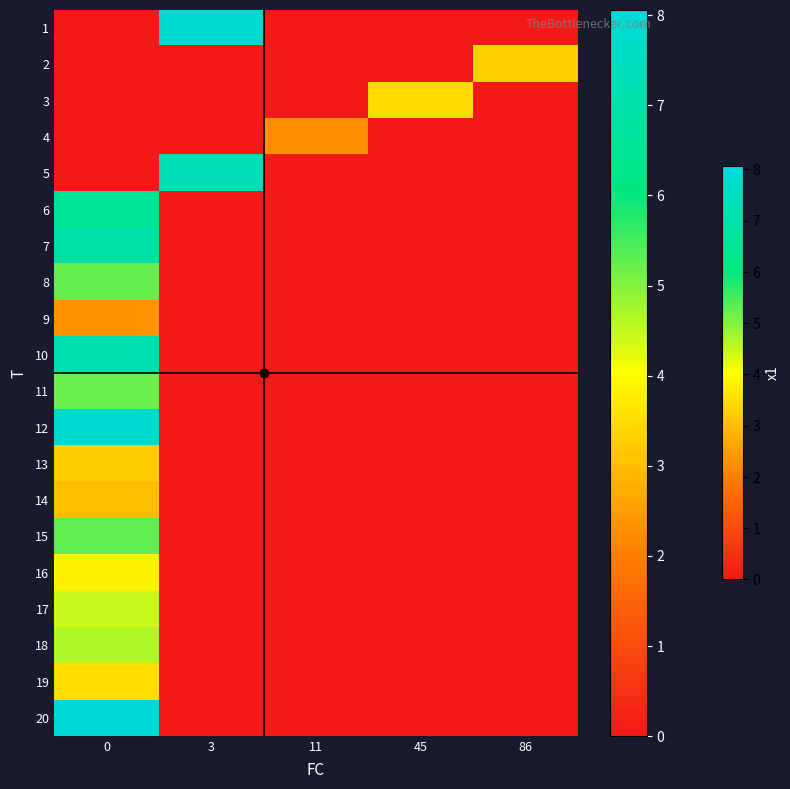

Reading left to right, transcribe all the data shown in this chart.

1: 0=0.0	3=7.8	11=0.0	45=0.0	86=0.0
2: 0=0.0	3=0.0	11=0.0	45=0.0	86=3.3
3: 0=0.0	3=0.0	11=0.0	45=3.5	86=0.0
4: 0=0.0	3=0.0	11=2.2	45=0.0	86=0.0
5: 0=0.0	3=7.3	11=0.0	45=0.0	86=0.0
6: 0=6.6	3=0.0	11=0.0	45=0.0	86=0.0
7: 0=6.9	3=0.0	11=0.0	45=0.0	86=0.0
8: 0=5.3	3=0.0	11=0.0	45=0.0	86=0.0
9: 0=2.3	3=0.0	11=0.0	45=0.0	86=0.0
10: 0=7.2	3=0.0	11=0.0	45=0.0	86=0.0
11: 0=5.2	3=0.0	11=0.0	45=0.0	86=0.0
12: 0=7.9	3=0.0	11=0.0	45=0.0	86=0.0
13: 0=3.2	3=0.0	11=0.0	45=0.0	86=0.0
14: 0=3.0	3=0.0	11=0.0	45=0.0	86=0.0
15: 0=5.3	3=0.0	11=0.0	45=0.0	86=0.0
16: 0=3.8	3=0.0	11=0.0	45=0.0	86=0.0
17: 0=4.5	3=0.0	11=0.0	45=0.0	86=0.0
18: 0=4.6	3=0.0	11=0.0	45=0.0	86=0.0
19: 0=3.5	3=0.0	11=0.0	45=0.0	86=0.0
20: 0=8.1	3=0.0	11=0.0	45=0.0	86=0.0